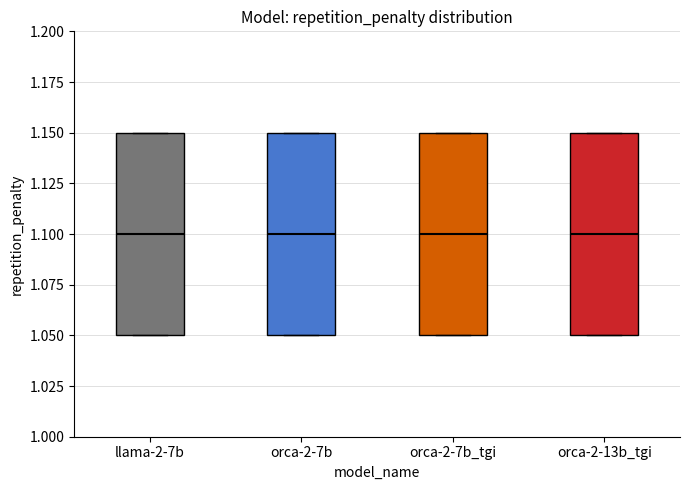

Reading left to right, transcribe this box plot: for each box, give where its median line is, the range the box spans, and where its two whiskers end, as read against the y-axis. The values are not printed on the chart, so give them approximately, as read against the axis.

llama-2-7b: median 1.10, box 1.05 to 1.15, whiskers 1.05 to 1.15
orca-2-7b: median 1.10, box 1.05 to 1.15, whiskers 1.05 to 1.15
orca-2-7b_tgi: median 1.10, box 1.05 to 1.15, whiskers 1.05 to 1.15
orca-2-13b_tgi: median 1.10, box 1.05 to 1.15, whiskers 1.05 to 1.15